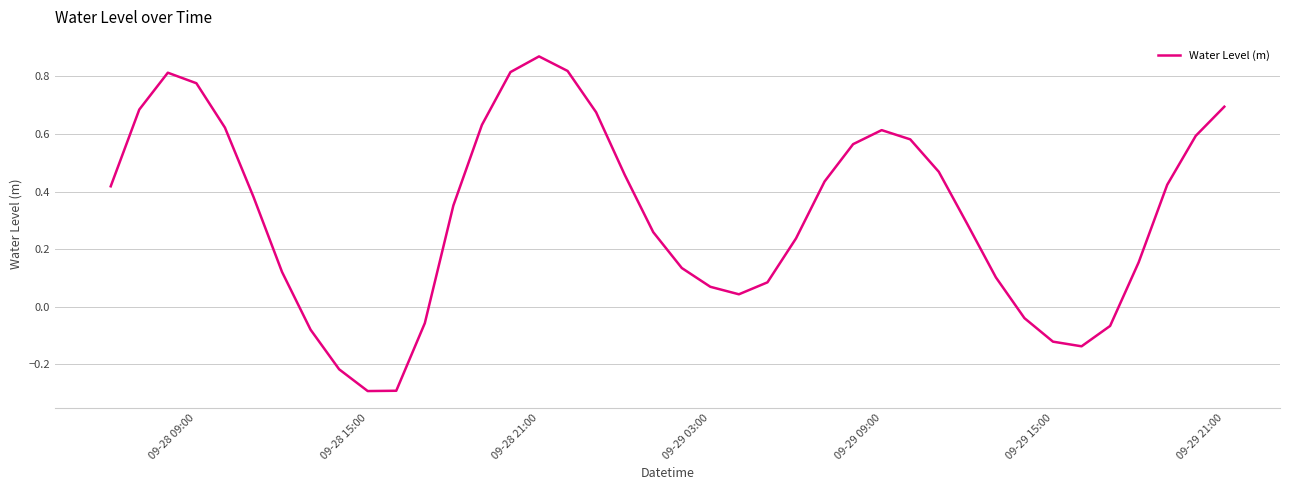

What is the difference between the maximum and minimum values?

1.2